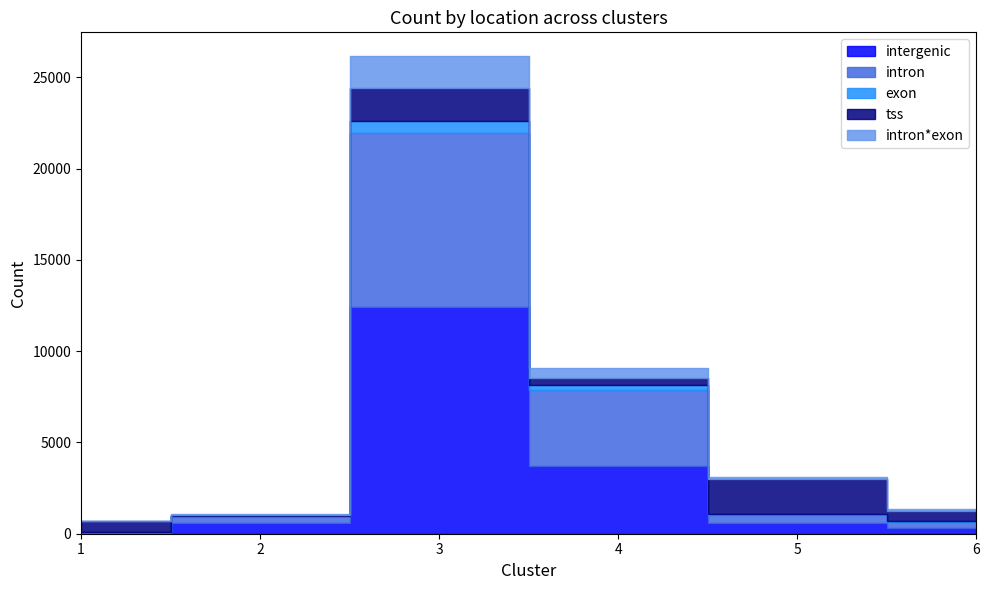

Which series changed the most between 1 and 4?

intron